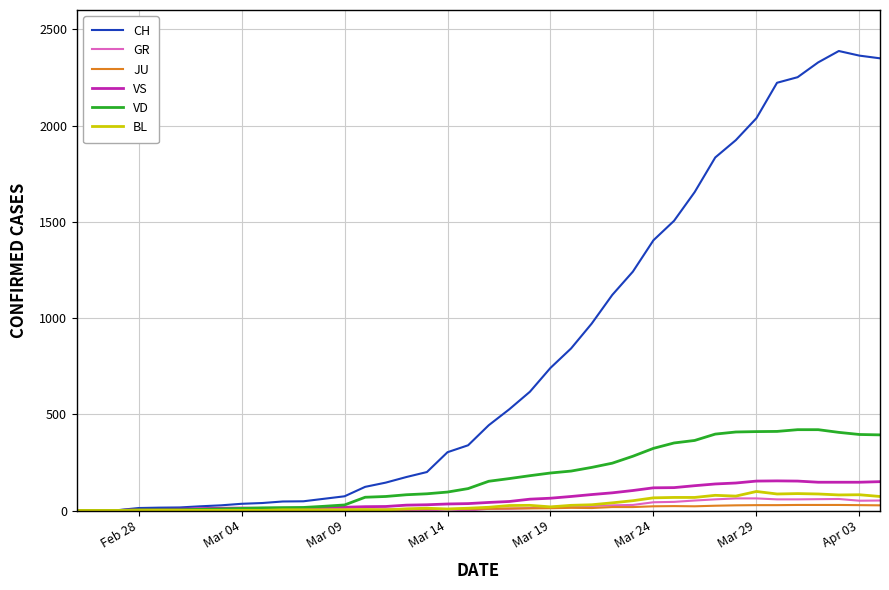

What are all the series names shown in the legend?

CH, GR, JU, VS, VD, BL